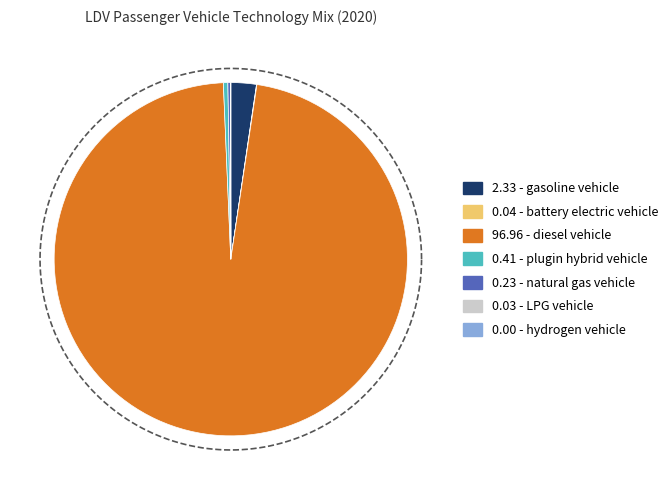

Is the sum of diesel vehicle and plugin hybrid vehicle greater than half?

Yes